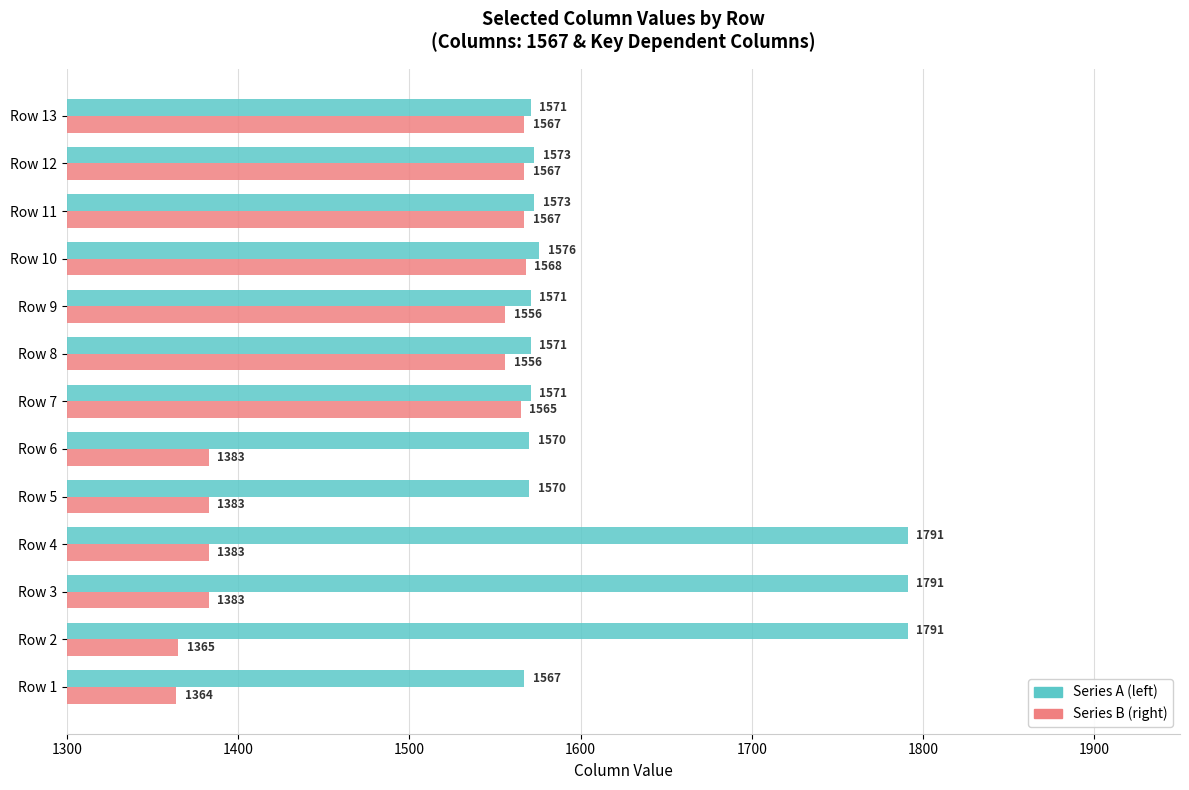

Where is Series A (left) nearest to the value 1679?

Row 10